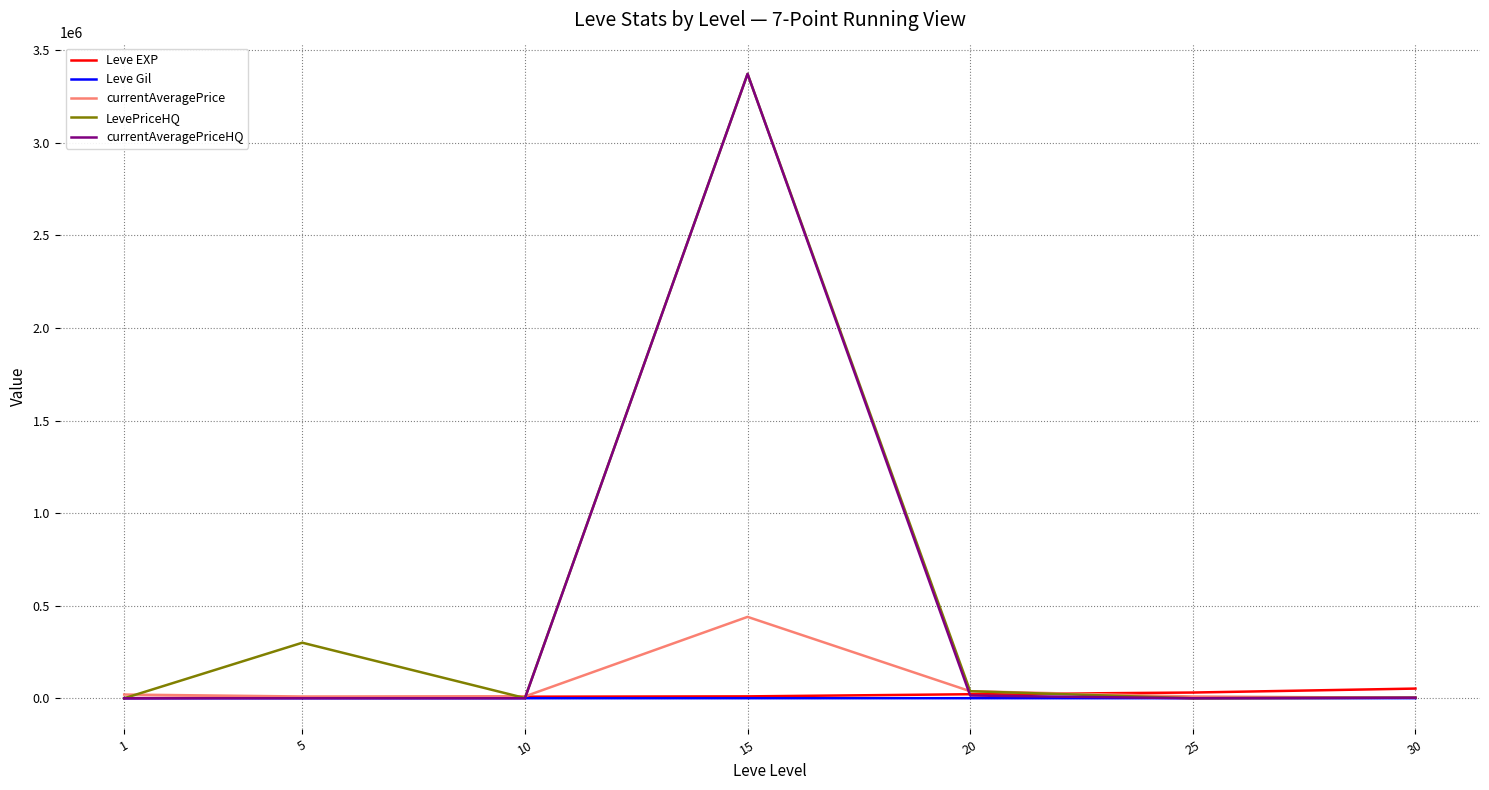

At which category is the sum across all series the highest?

15